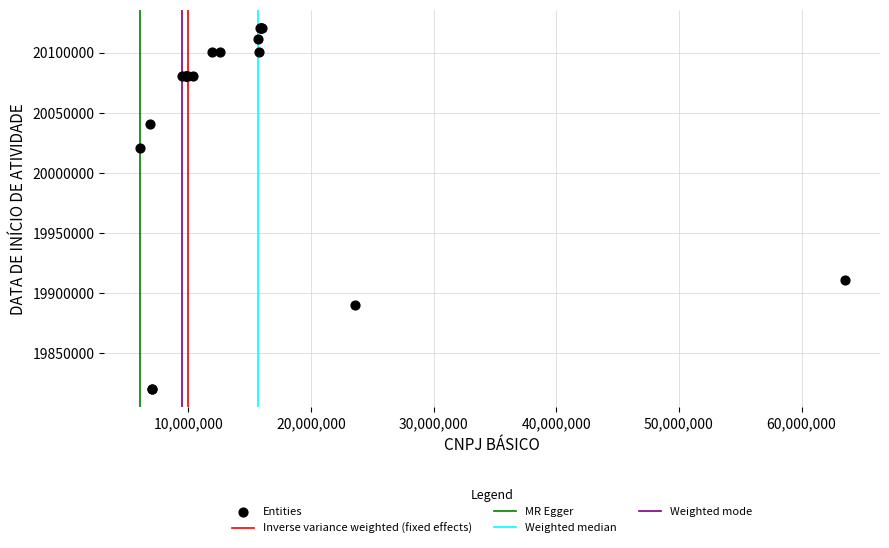

What Y value in the scatter plot is closest to 19970656?

20021017